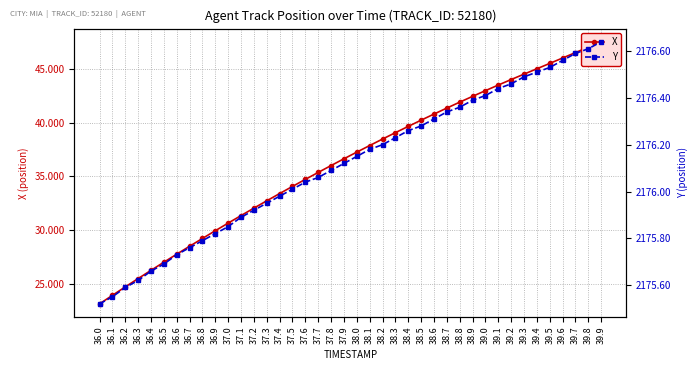

At which label does X first exceed 37?

38.0